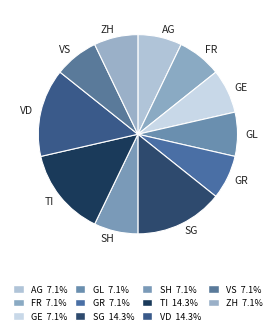

Does any single category account for the majority?

No